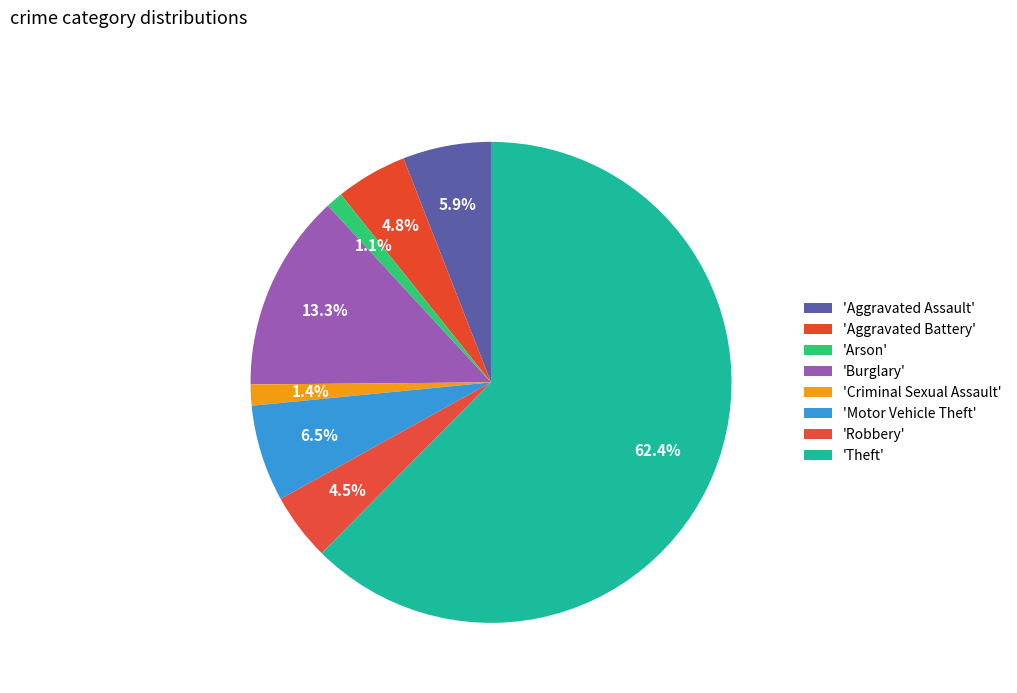

How many segments does this pie chart have?

8